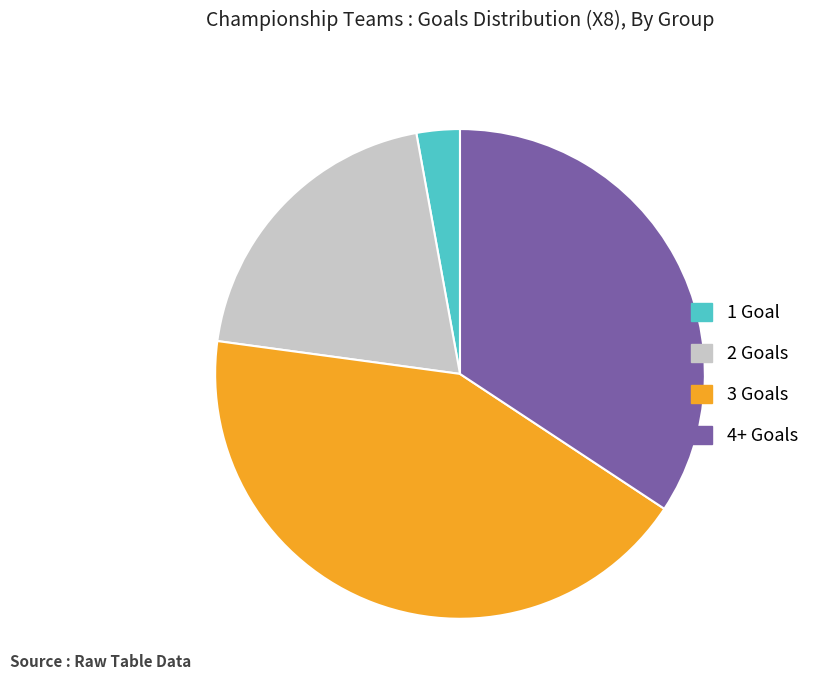

Do 2 Goals and 3 Goals together represent more than half of the pie?

Yes